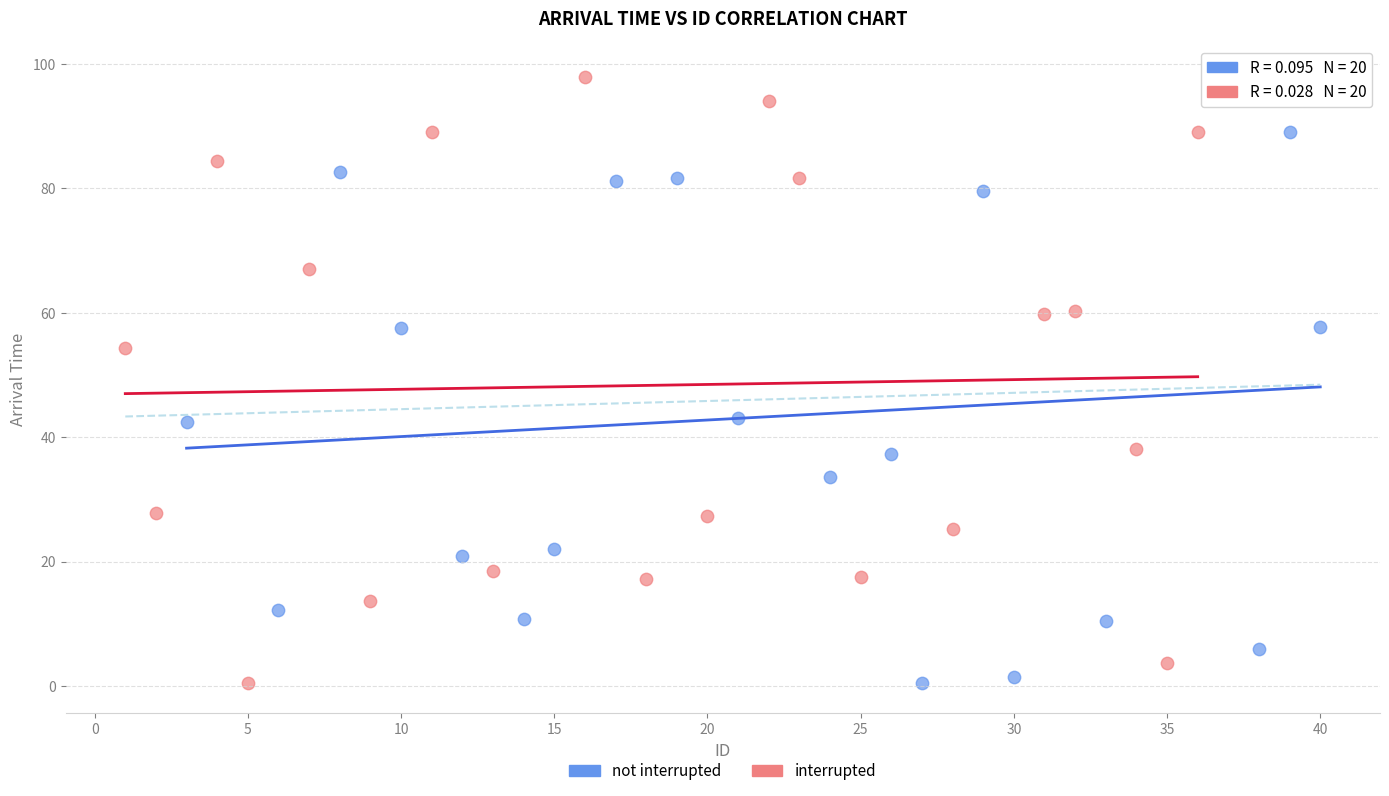

What are all the series names shown in the legend?

not interrupted, interrupted